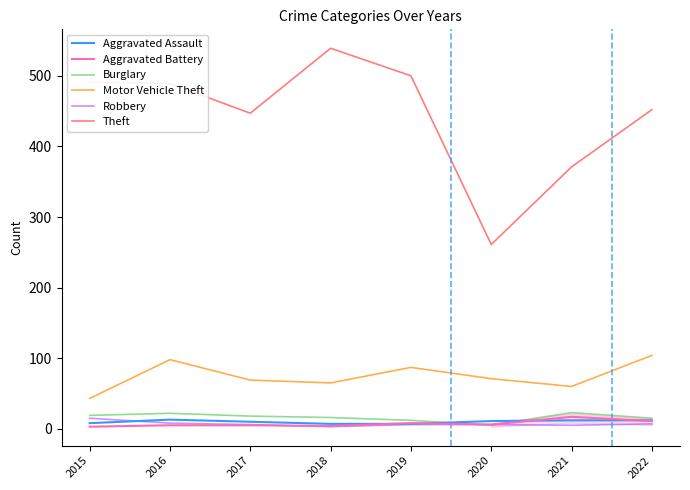

True or false: Aggravated Assault and Motor Vehicle Theft cross at least once.

False